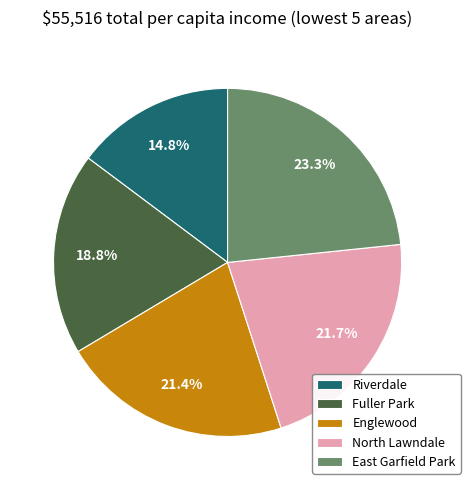

Is there a majority slice in this chart?

No